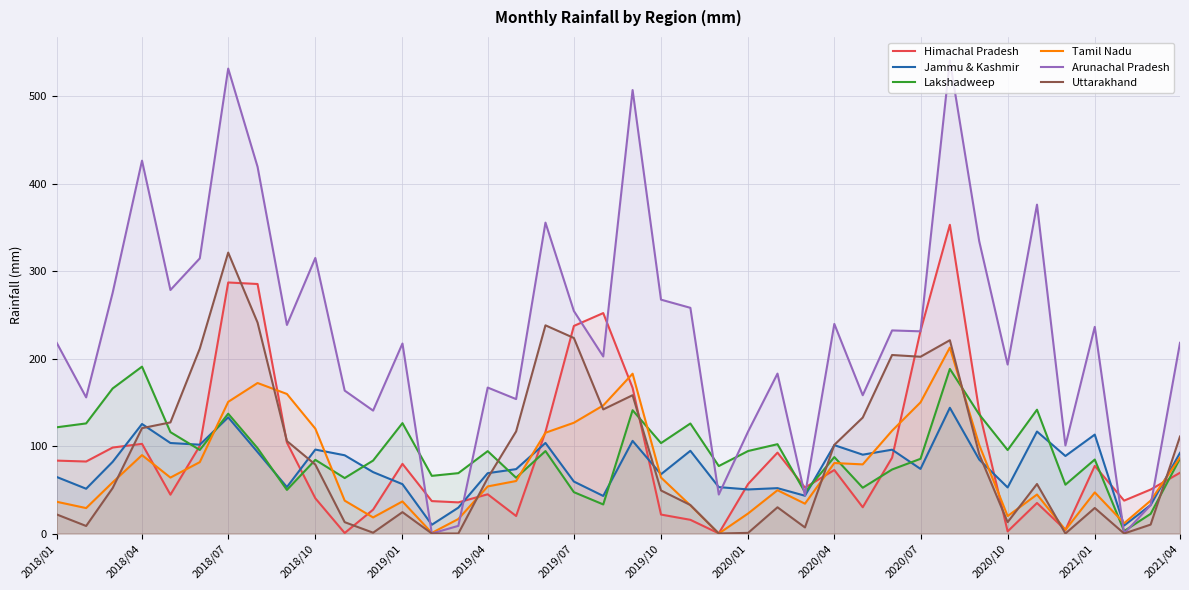

What is the spread (max minus min) of values at 2020/04?

167.1